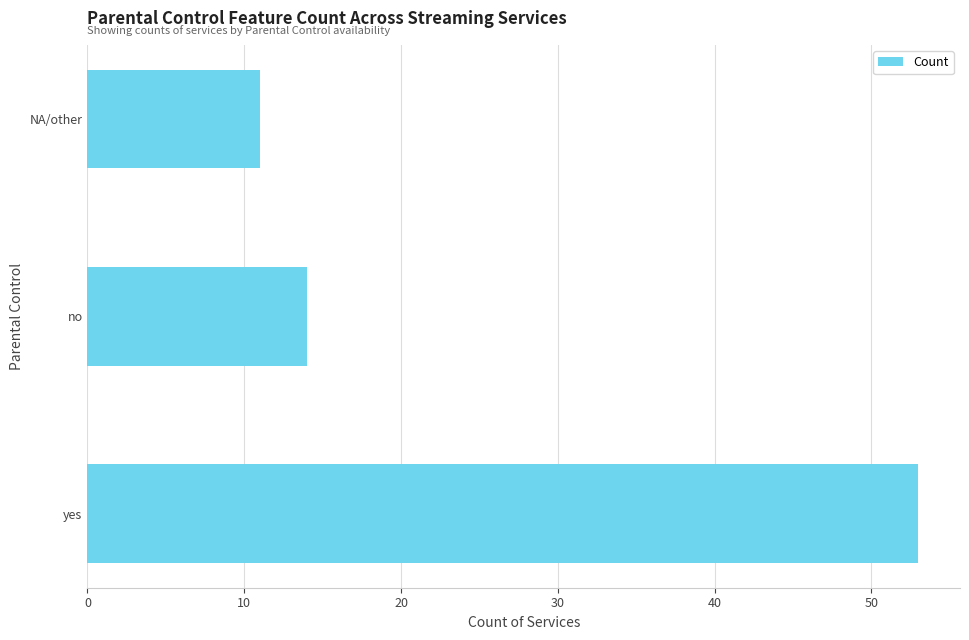

Which category has the lowest value across all series?

NA/other